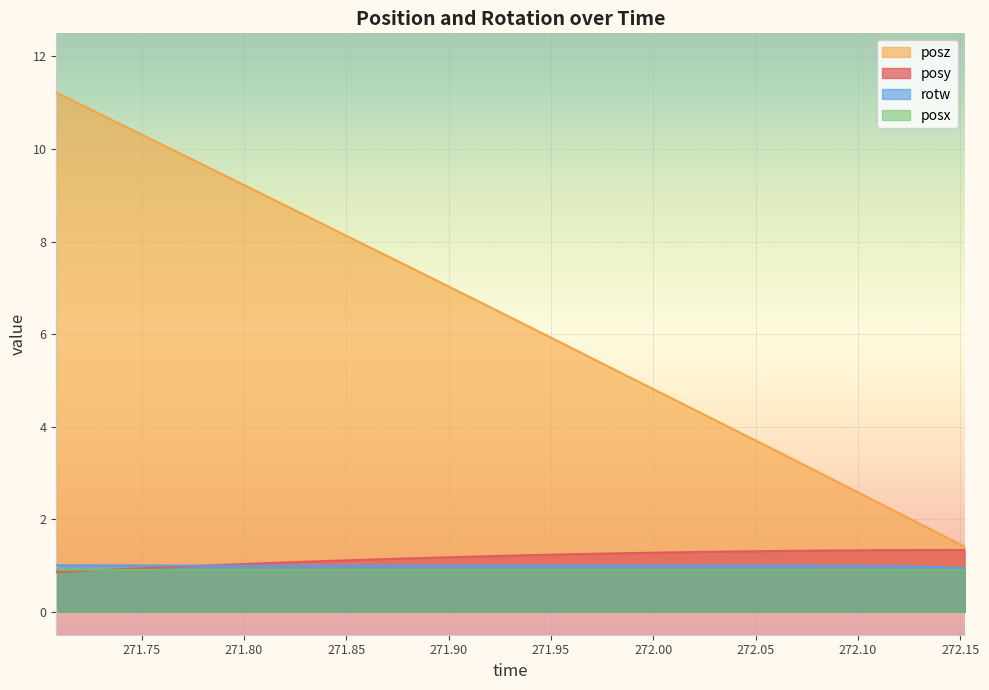

Which series ends up on top after the final intersection of posy and rotw?

posy